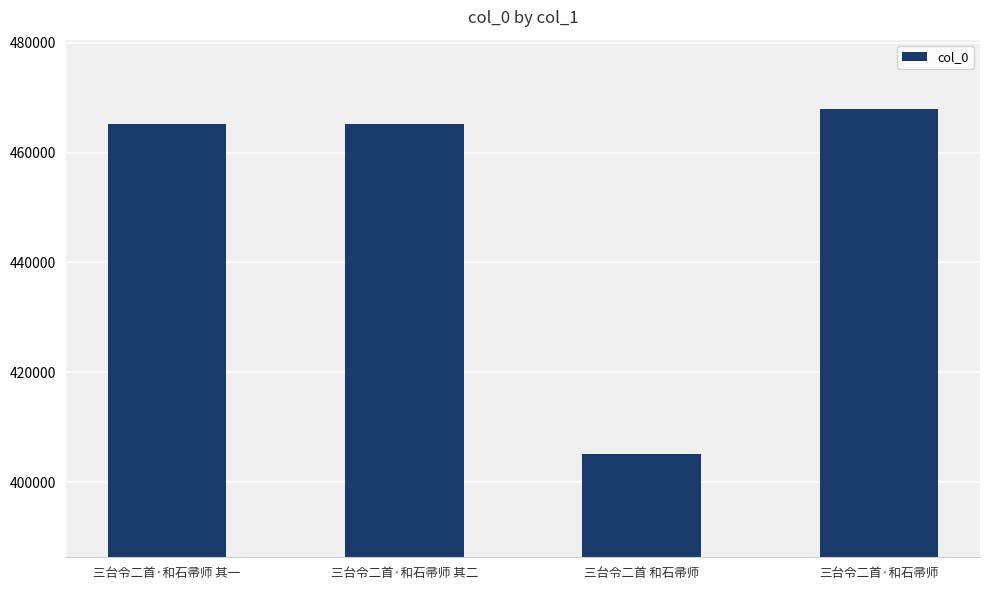

The value at 三台令二首 和石帚师 is 226876. True or false?

False